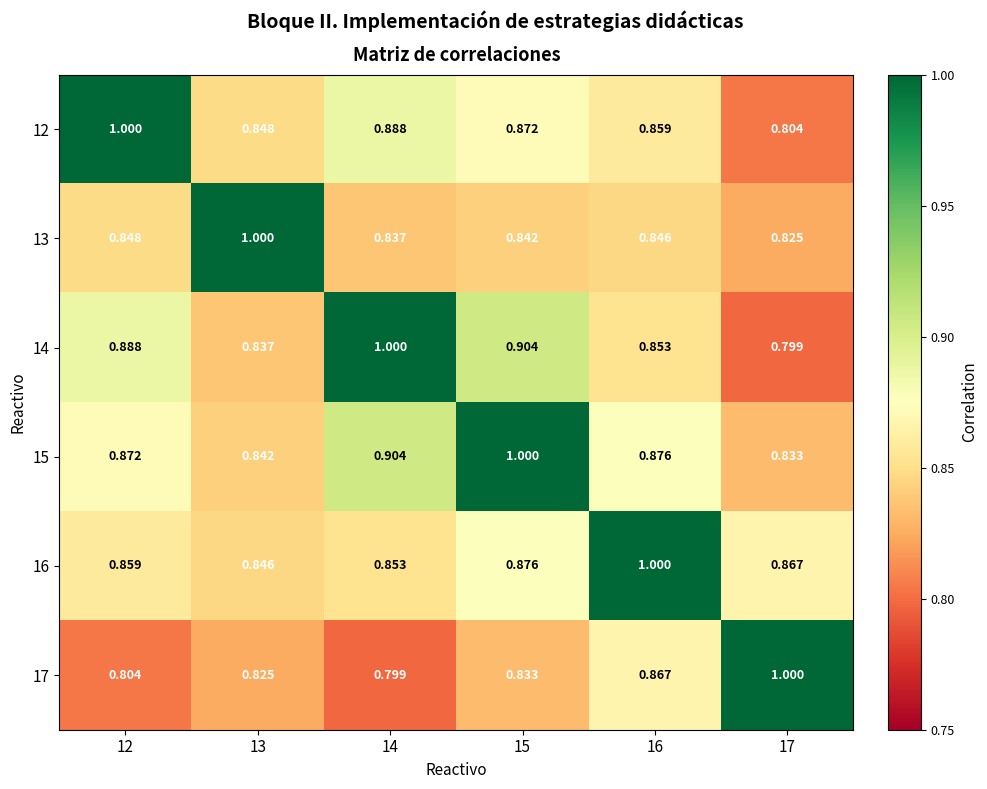

Is the value of 17 at 13 greater than the value of 15 at 14?

No